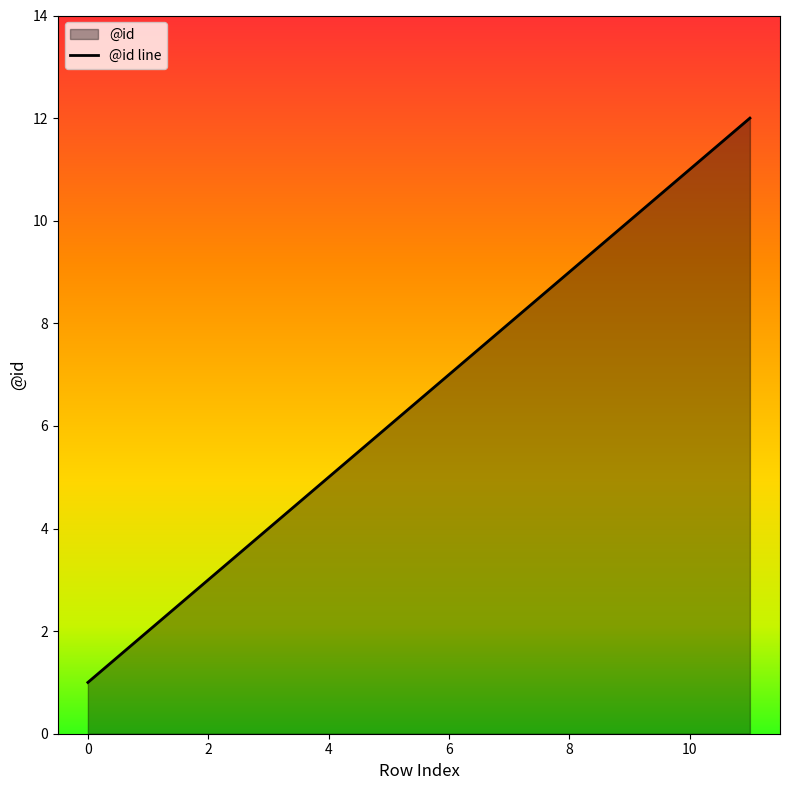

What is the maximum value shown in the chart?

12